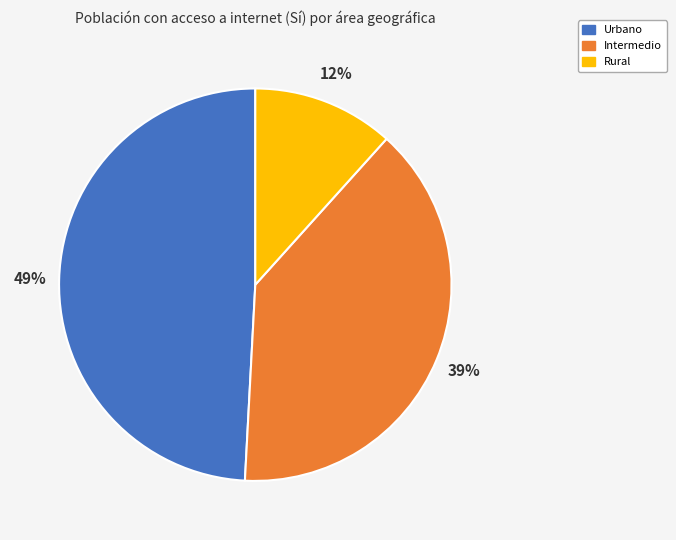

Count the number of slices in the pie.

3